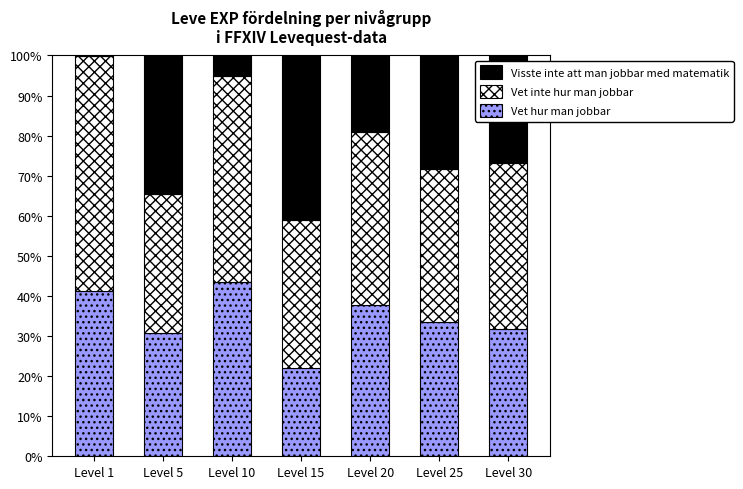

Count the number of data series in this chart.

3